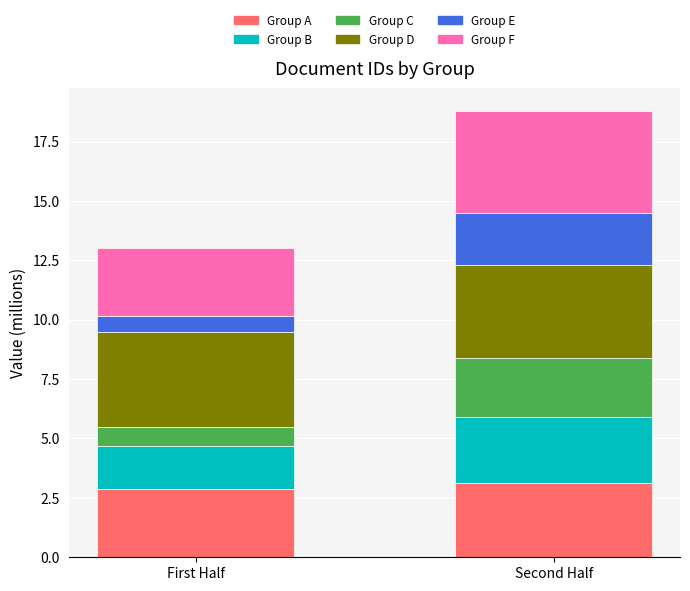

What is the minimum value for Group A?

2.9